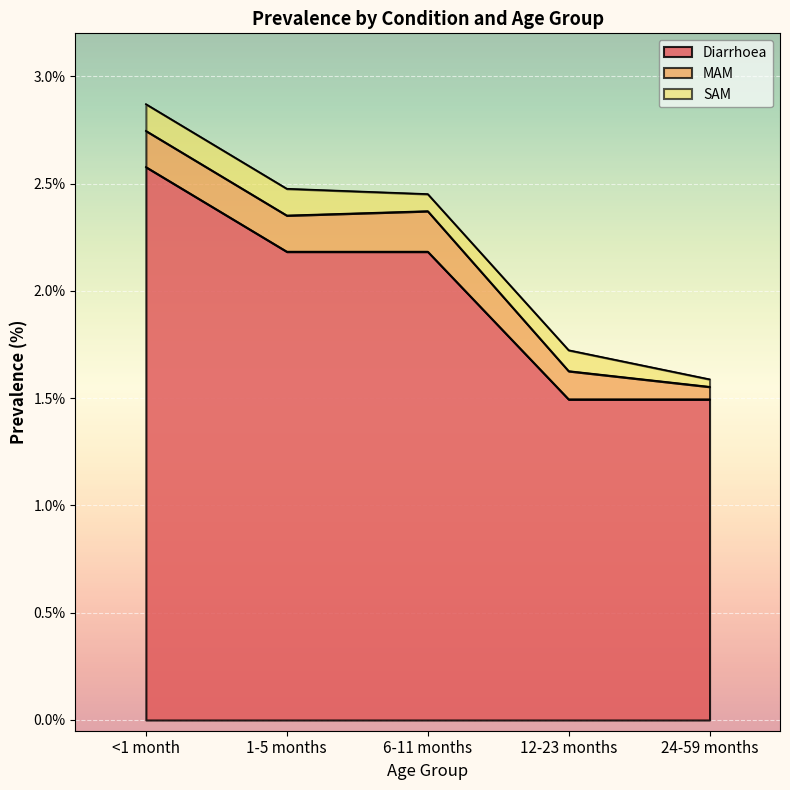

List the labels in order of MAM value, smallest first.

24-59 months, 12-23 months, <1 month, 1-5 months, 6-11 months